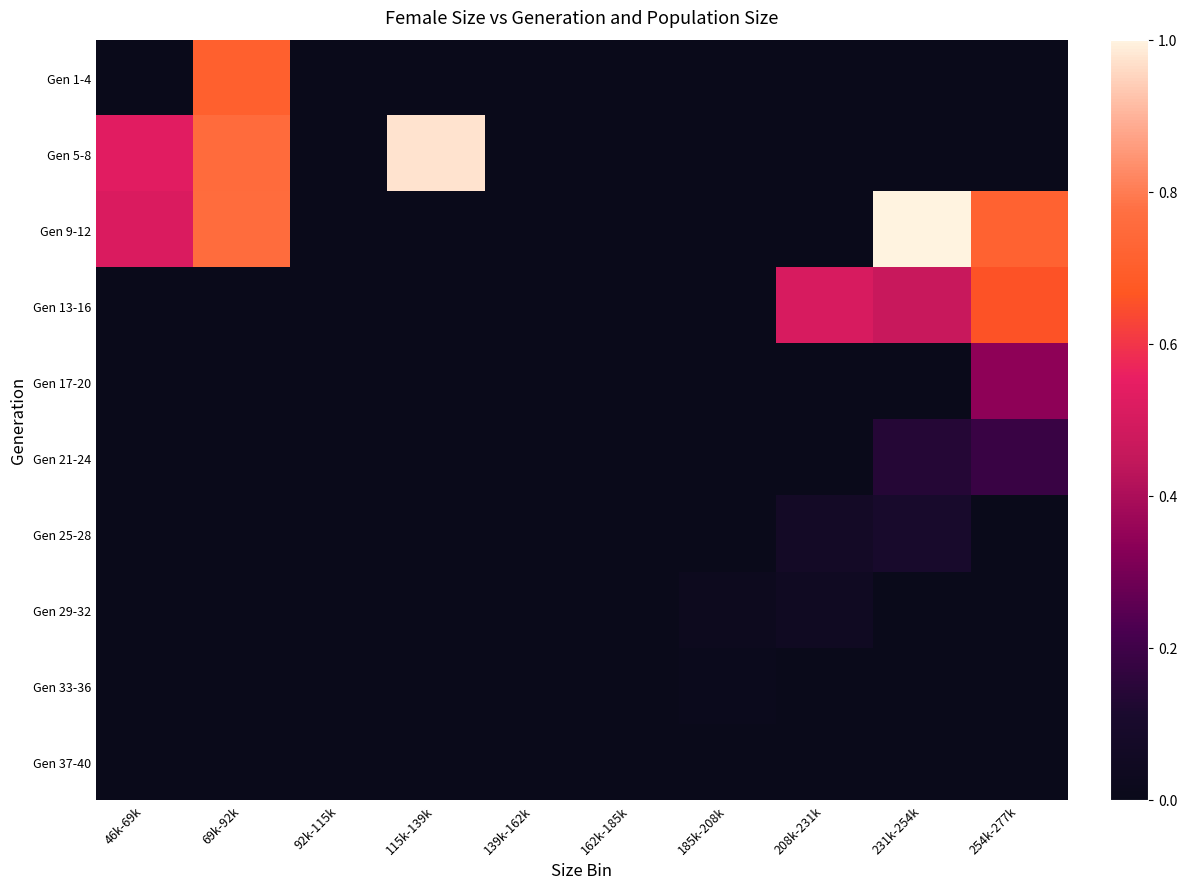

Reading left to right, list all the values displayed in this chart.

Gen 1-4: 46k-69k=0.0	69k-92k=0.7	92k-115k=0.0	115k-139k=0.0	139k-162k=0.0	162k-185k=0.0	185k-208k=0.0	208k-231k=0.0	231k-254k=0.0	254k-277k=0.0
Gen 5-8: 46k-69k=0.5	69k-92k=0.8	92k-115k=0.0	115k-139k=1.0	139k-162k=0.0	162k-185k=0.0	185k-208k=0.0	208k-231k=0.0	231k-254k=0.0	254k-277k=0.0
Gen 9-12: 46k-69k=0.5	69k-92k=0.8	92k-115k=0.0	115k-139k=0.0	139k-162k=0.0	162k-185k=0.0	185k-208k=0.0	208k-231k=0.0	231k-254k=1.0	254k-277k=0.7
Gen 13-16: 46k-69k=0.0	69k-92k=0.0	92k-115k=0.0	115k-139k=0.0	139k-162k=0.0	162k-185k=0.0	185k-208k=0.0	208k-231k=0.5	231k-254k=0.5	254k-277k=0.7
Gen 17-20: 46k-69k=0.0	69k-92k=0.0	92k-115k=0.0	115k-139k=0.0	139k-162k=0.0	162k-185k=0.0	185k-208k=0.0	208k-231k=0.0	231k-254k=0.0	254k-277k=0.3
Gen 21-24: 46k-69k=0.0	69k-92k=0.0	92k-115k=0.0	115k-139k=0.0	139k-162k=0.0	162k-185k=0.0	185k-208k=0.0	208k-231k=0.0	231k-254k=0.1	254k-277k=0.2
Gen 25-28: 46k-69k=0.0	69k-92k=0.0	92k-115k=0.0	115k-139k=0.0	139k-162k=0.0	162k-185k=0.0	185k-208k=0.0	208k-231k=0.1	231k-254k=0.1	254k-277k=0.0
Gen 29-32: 46k-69k=0.0	69k-92k=0.0	92k-115k=0.0	115k-139k=0.0	139k-162k=0.0	162k-185k=0.0	185k-208k=0.0	208k-231k=0.0	231k-254k=0.0	254k-277k=0.0
Gen 33-36: 46k-69k=0.0	69k-92k=0.0	92k-115k=0.0	115k-139k=0.0	139k-162k=0.0	162k-185k=0.0	185k-208k=0.0	208k-231k=0.0	231k-254k=0.0	254k-277k=0.0
Gen 37-40: 46k-69k=0.0	69k-92k=0.0	92k-115k=0.0	115k-139k=0.0	139k-162k=0.0	162k-185k=0.0	185k-208k=0.0	208k-231k=0.0	231k-254k=0.0	254k-277k=0.0